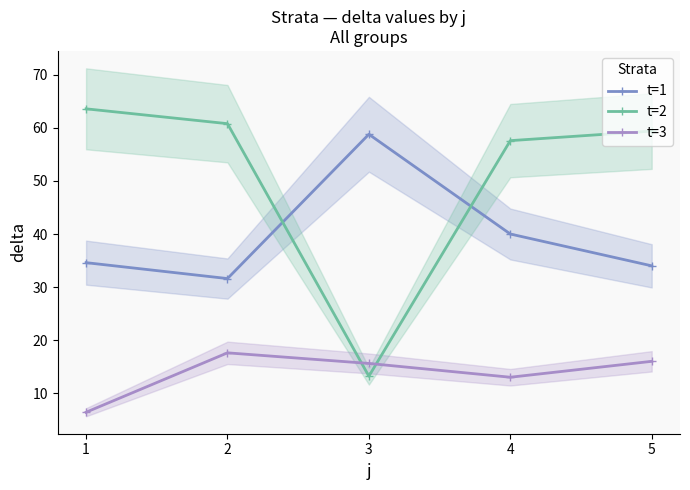

Reading left to right, extract all data points from this chart.

t=1: 34.6	31.6	58.8	40.0	34.0
t=2: 63.6	60.8	13.2	57.6	59.4
t=3: 6.4	17.6	15.6	13.0	16.0